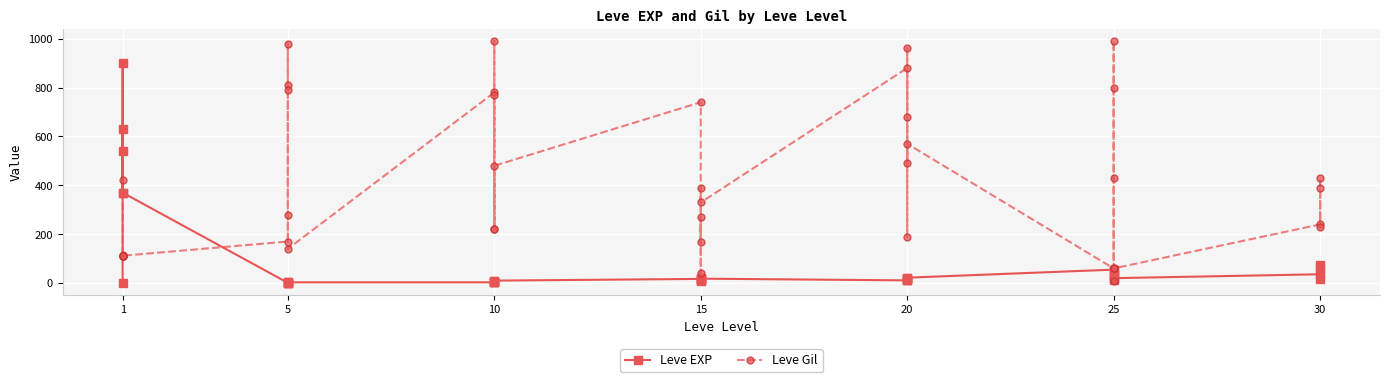

What are all the series names shown in the legend?

Leve EXP, Leve Gil